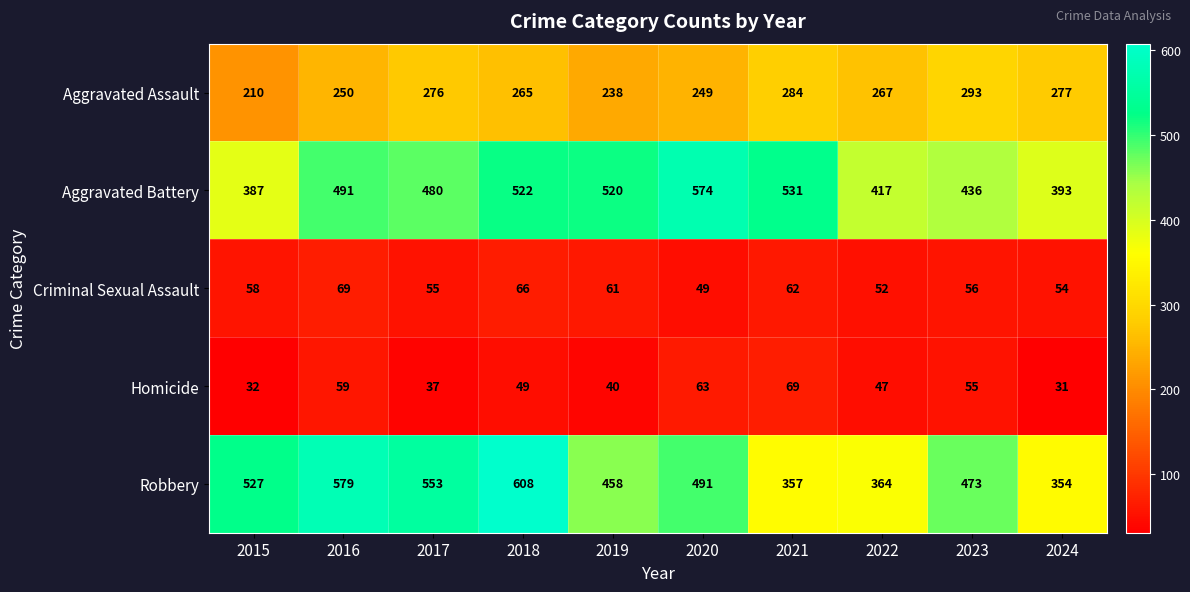

Which category has the lowest value in the Robbery series?

2024